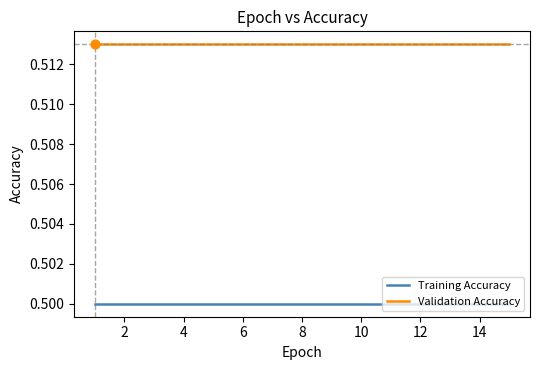

At how many categories does at least one series exceed 0?

15